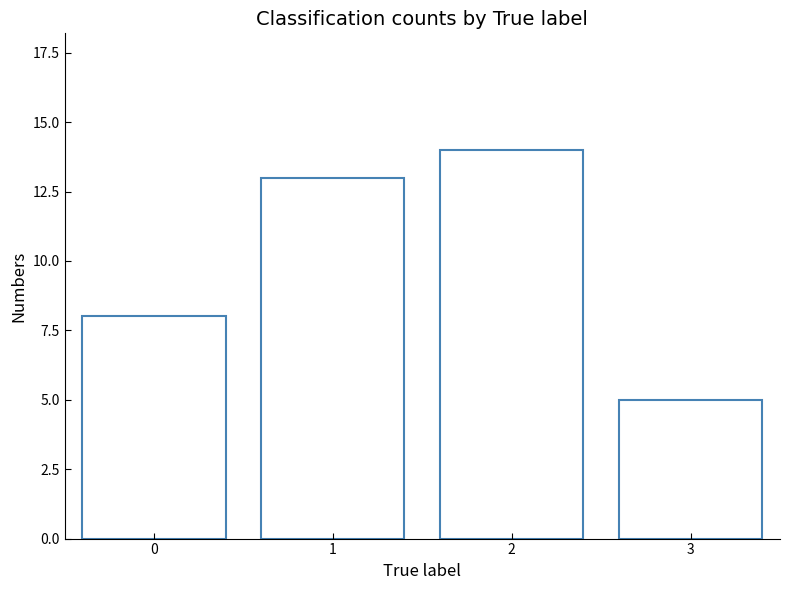

Count the number of data series in this chart.

1